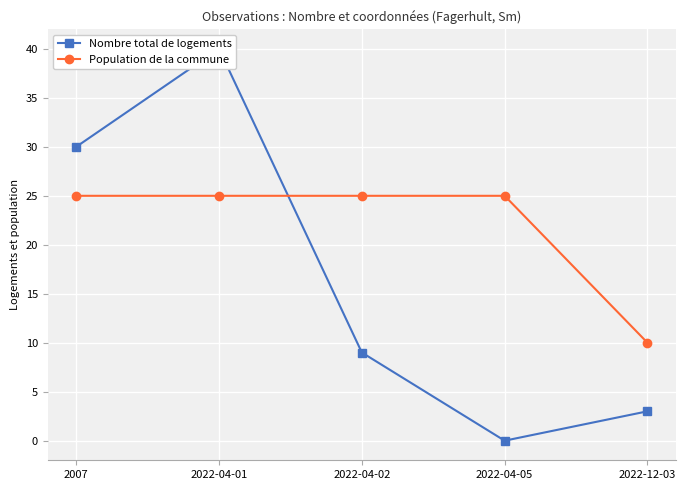

What is the difference between the Nombre total de logements values at 2022-12-03 and 2007?

27